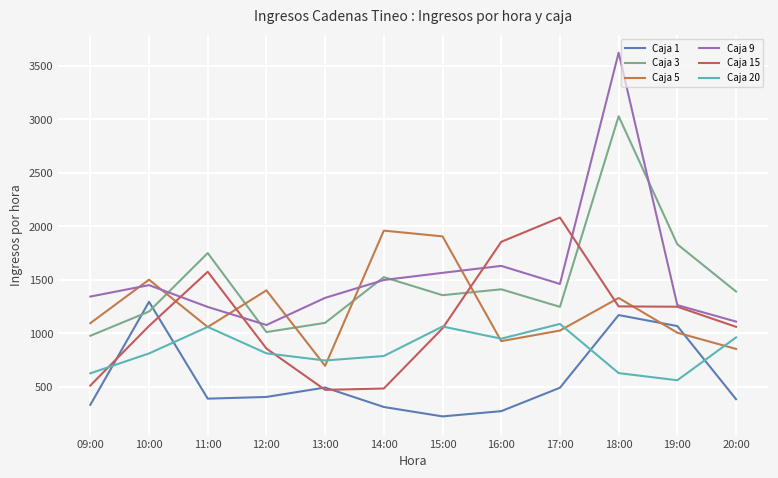

What is the difference between the highest and lowest values at 10:00?

690